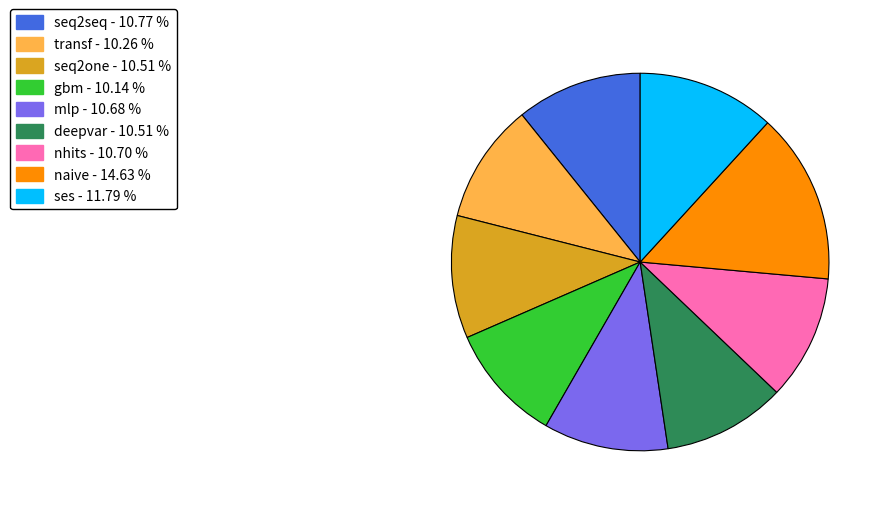

Which has a higher value, naive - 14.63 % or transf - 10.26 %?

naive - 14.63 %